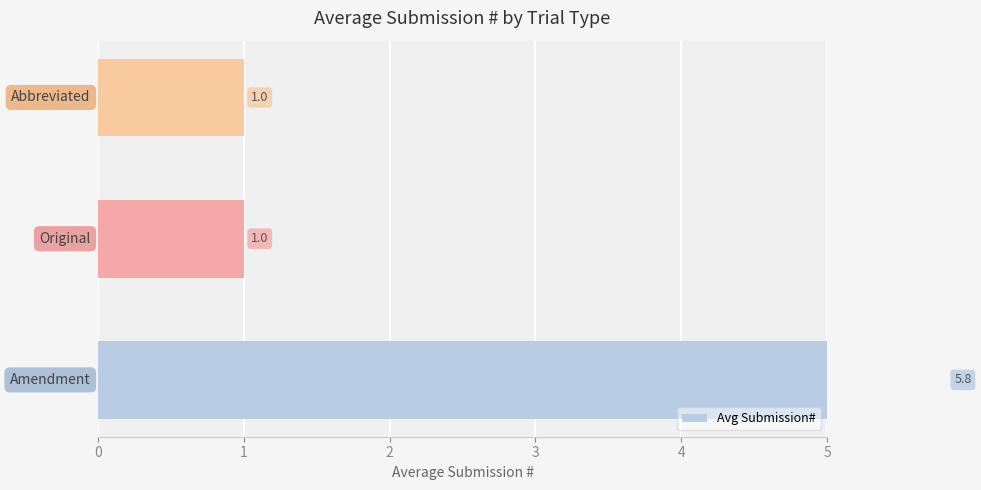

What is the sum of the values at 1 and 2?

2.0